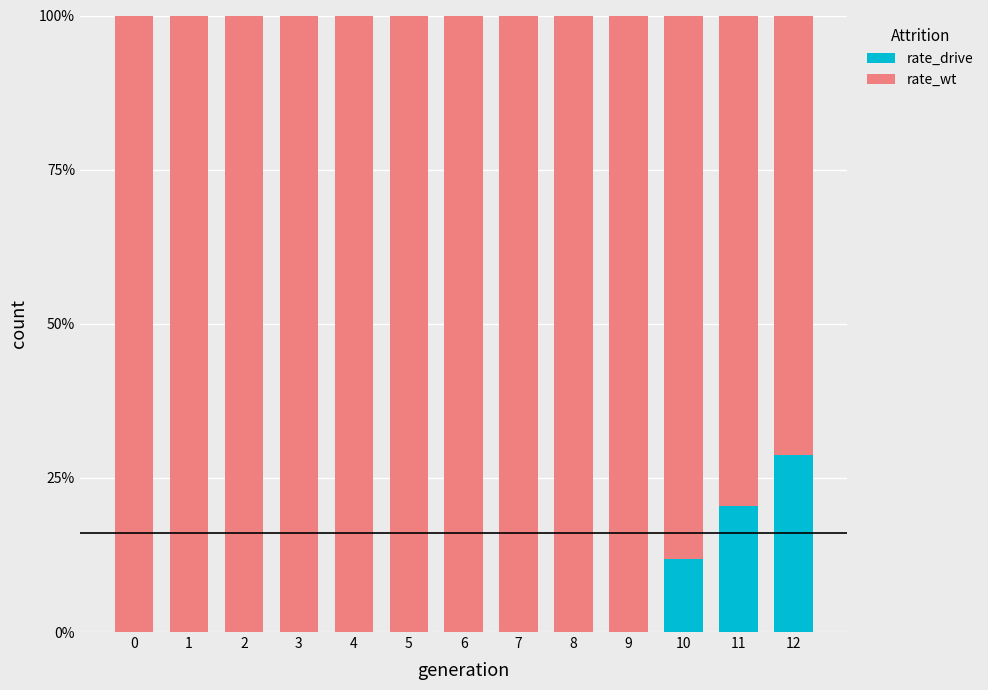

Does the chart contain stacked bars?

Yes